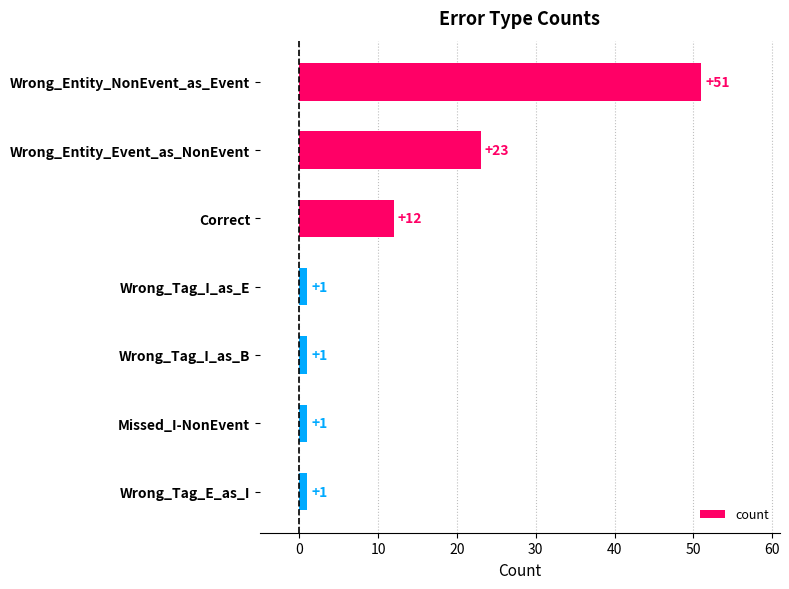

What is the average value?

13